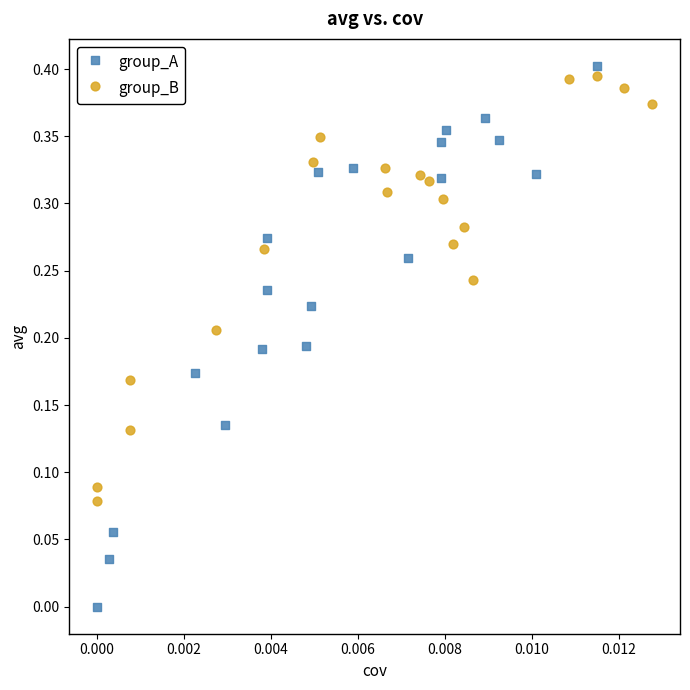

Which series reaches the minimum Y coordinate?

group_A